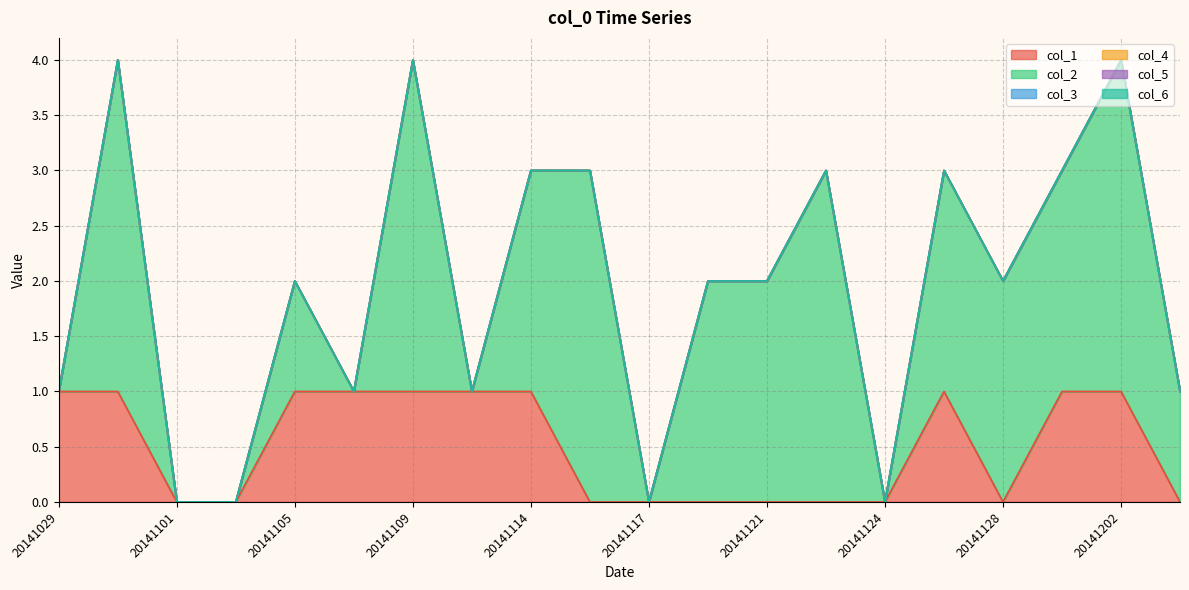

What is the maximum value shown in the chart?

3